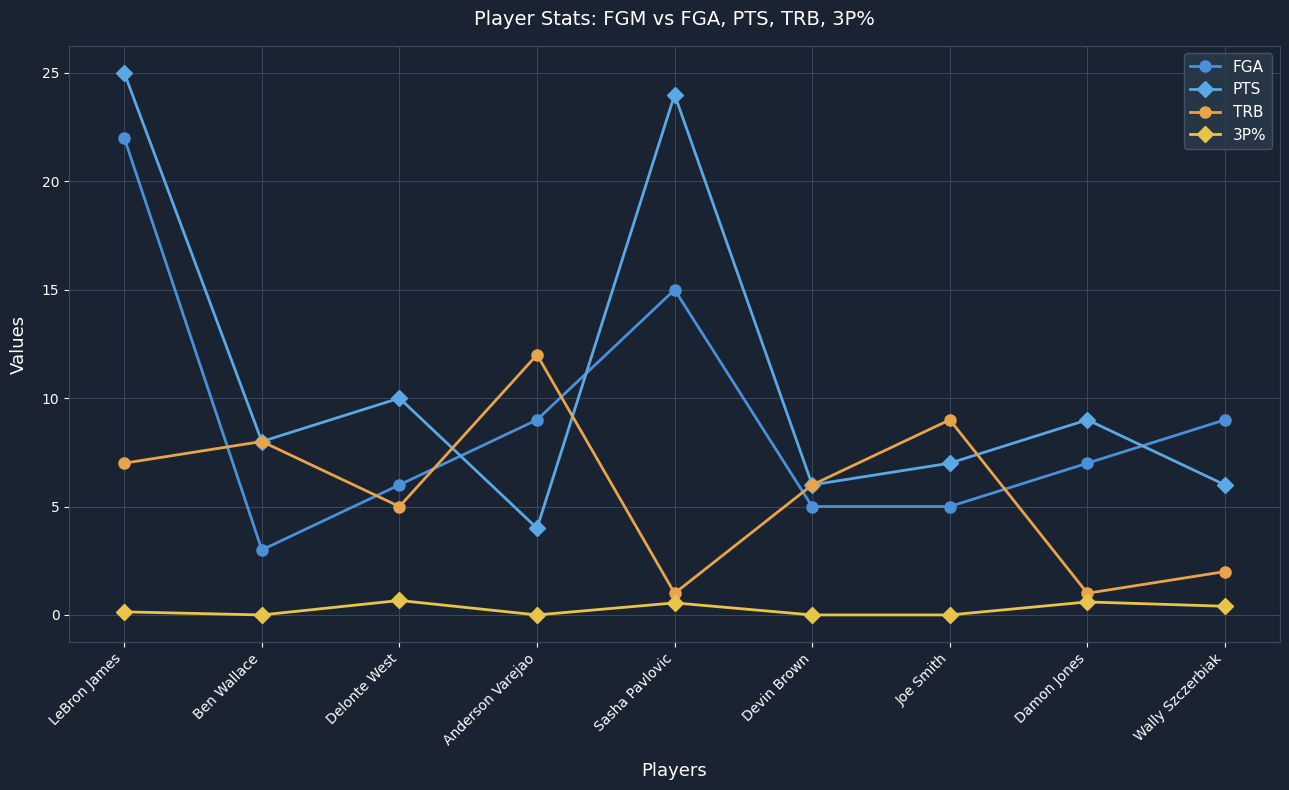

How many categories are shown in the chart?

9